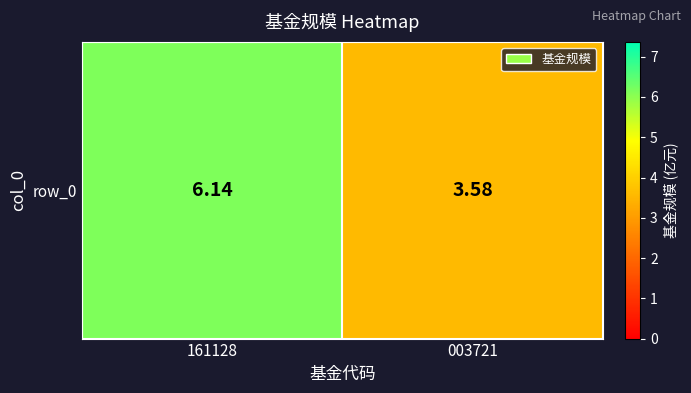

Which has a higher value, 161128 or 003721?

161128